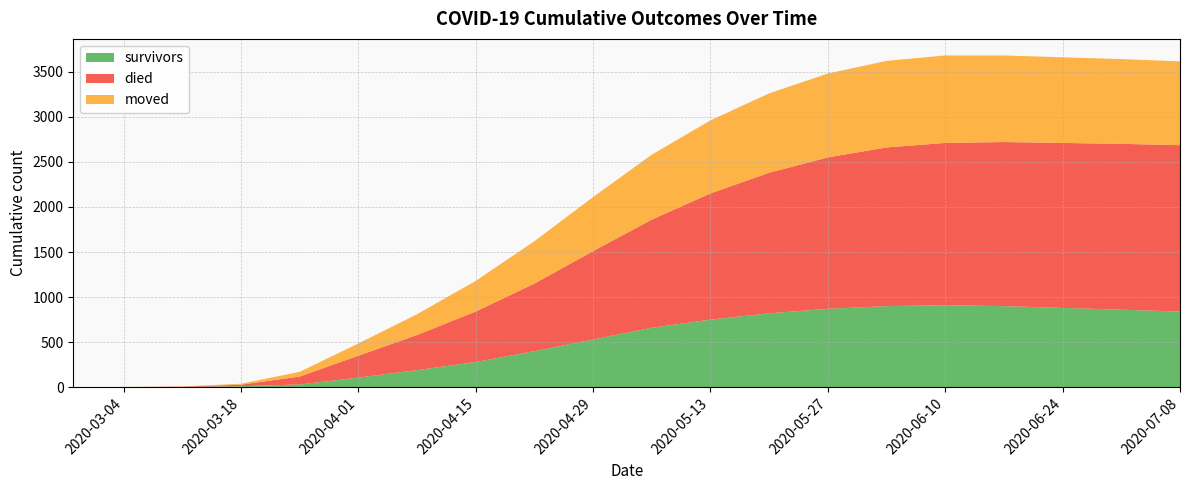

Reading left to right, what are all the values shown in this chart?

survivors: 2020-02-27=0	2020-03-04=2	2020-03-11=3	2020-03-18=12	2020-03-25=31	2020-04-01=107	2020-04-08=190	2020-04-15=280	2020-04-22=400	2020-04-29=530	2020-05-06=660	2020-05-13=750	2020-05-20=820	2020-05-27=870	2020-06-03=900	2020-06-10=910	2020-06-17=900	2020-06-24=880	2020-07-01=860	2020-07-08=840
died: 2020-02-27=0	2020-03-04=0	2020-03-11=4	2020-03-18=17	2020-03-25=88	2020-04-01=243	2020-04-08=390	2020-04-15=560	2020-04-22=750	2020-04-29=980	2020-05-06=1200	2020-05-13=1400	2020-05-20=1560	2020-05-27=1680	2020-06-03=1760	2020-06-10=1800	2020-06-17=1820	2020-06-24=1830	2020-07-01=1840	2020-07-08=1845
moved: 2020-02-27=0	2020-03-04=1	2020-03-11=2	2020-03-18=10	2020-03-25=52	2020-04-01=136	2020-04-08=230	2020-04-15=340	2020-04-22=470	2020-04-29=600	2020-05-06=720	2020-05-13=810	2020-05-20=880	2020-05-27=930	2020-06-03=960	2020-06-10=970	2020-06-17=960	2020-06-24=950	2020-07-01=940	2020-07-08=930